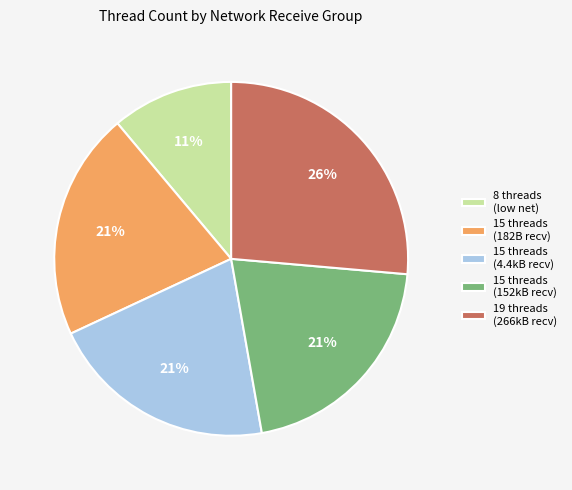

Does any single category account for the majority?

No